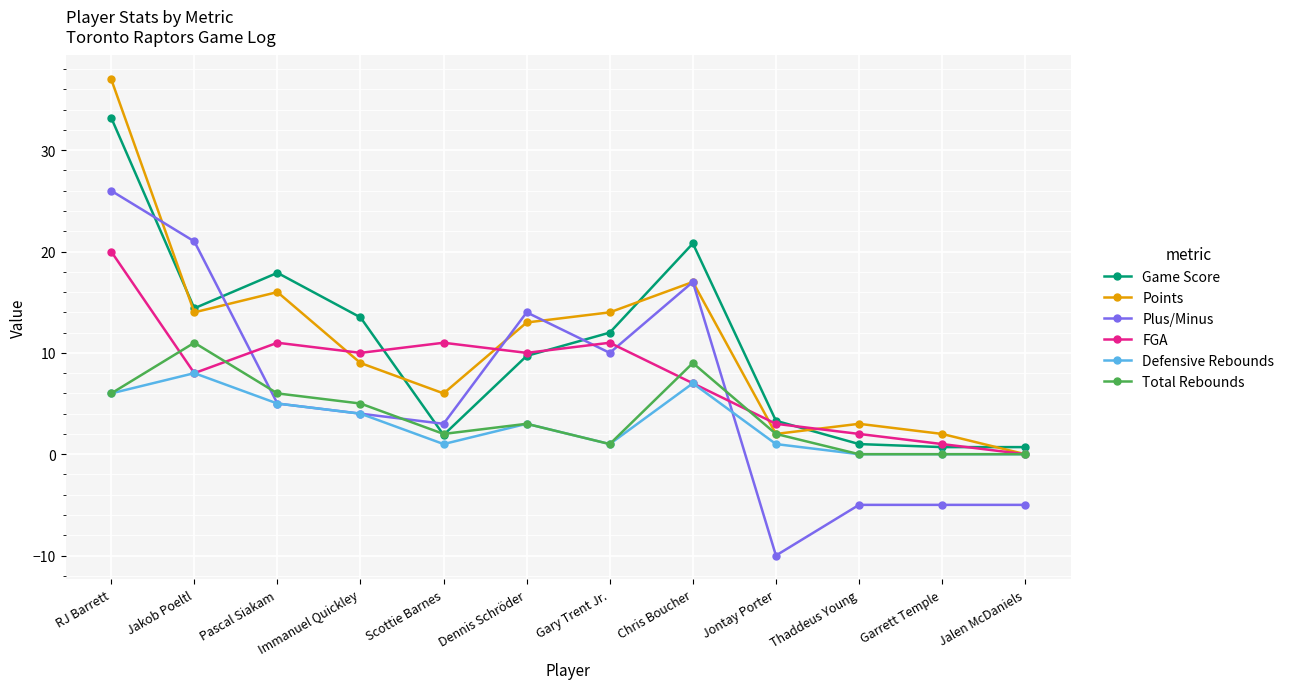

What value does the Total Rebounds series have at Jontay Porter?

2.0